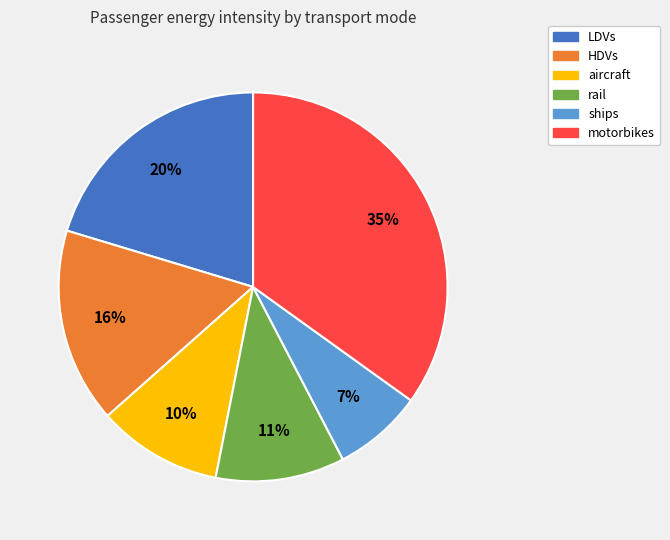

Between rail and motorbikes, which is larger?

motorbikes